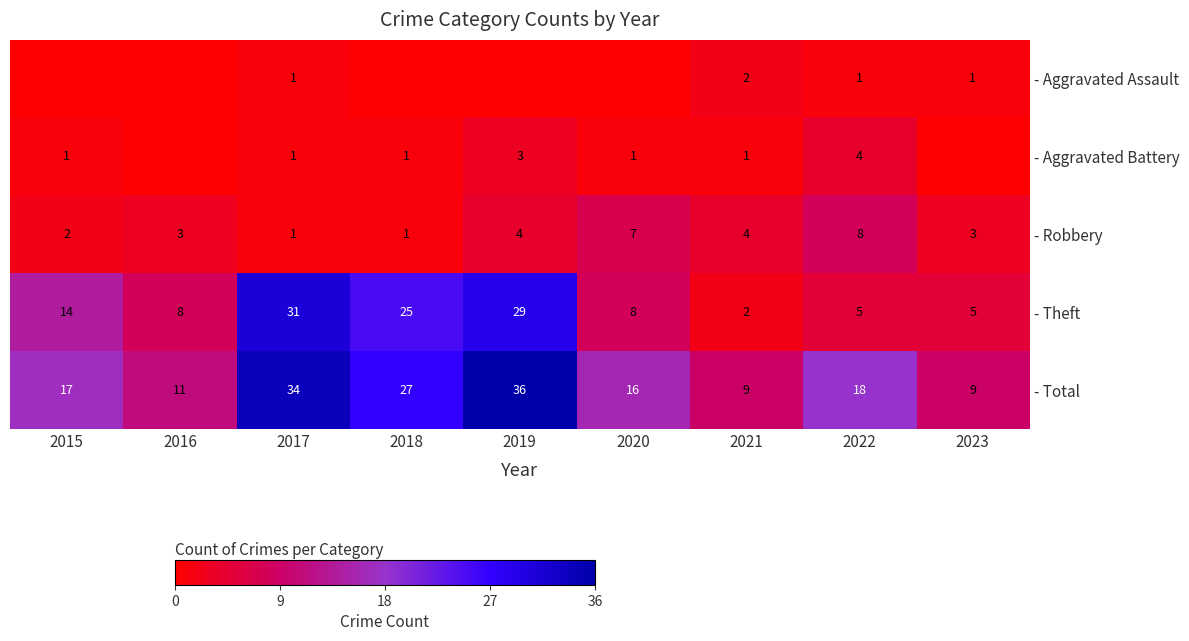

At which label does - Robbery reach its peak?

2022